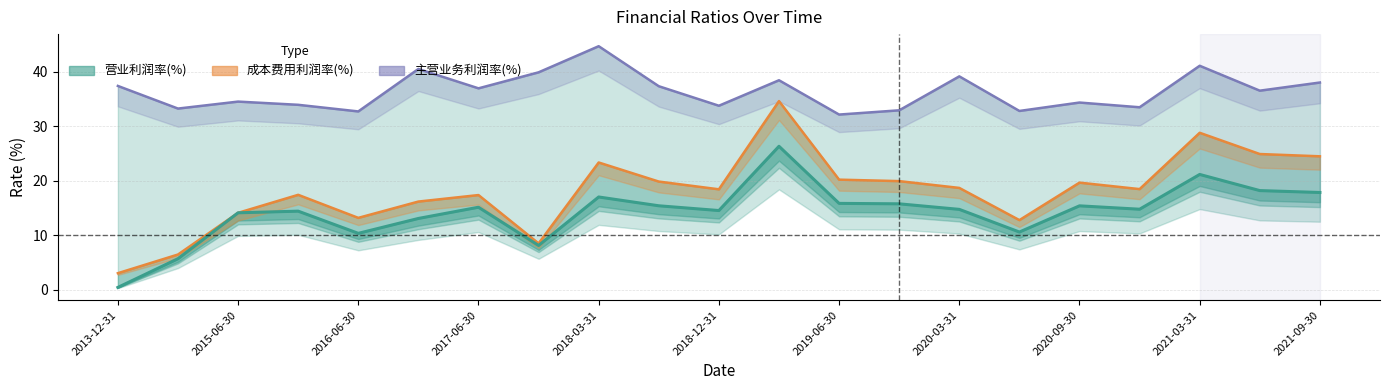

The value of 营业利润率(%) at 2020-03-31 is 5.9. True or false?

False